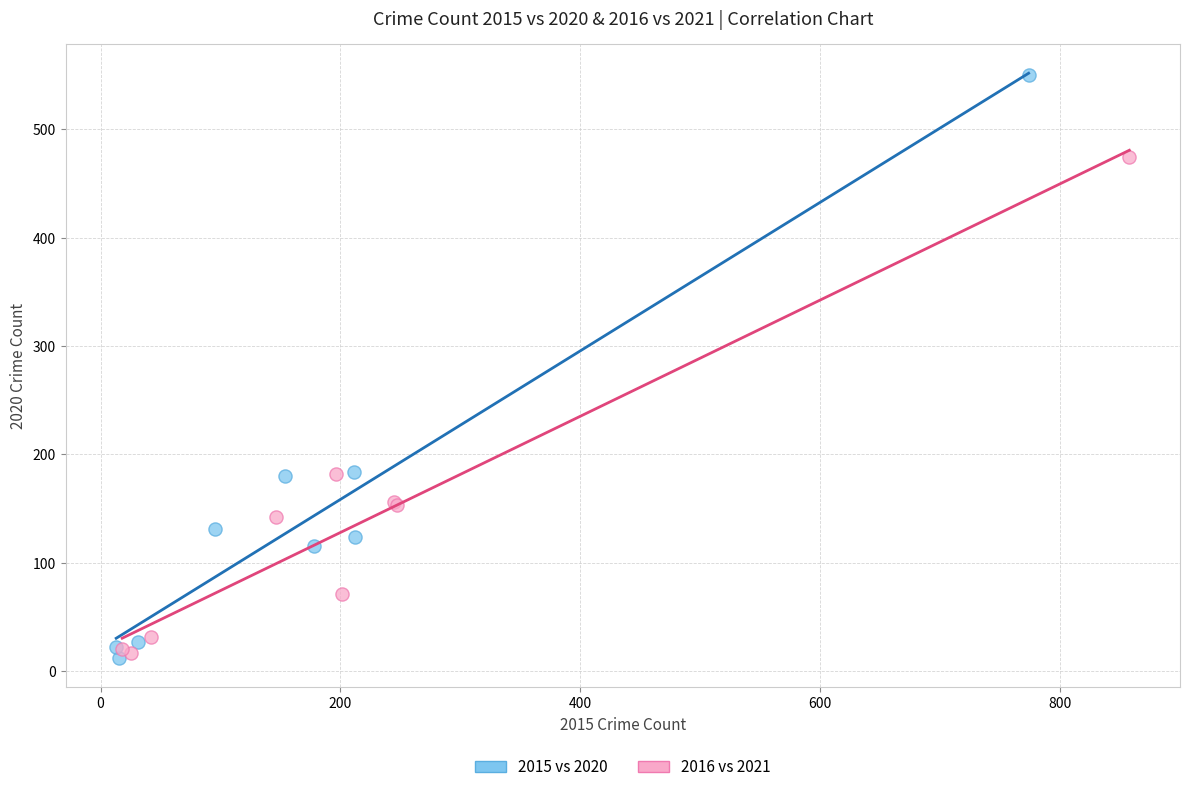

Which series has the widest spread of Y values?

2015 vs 2020